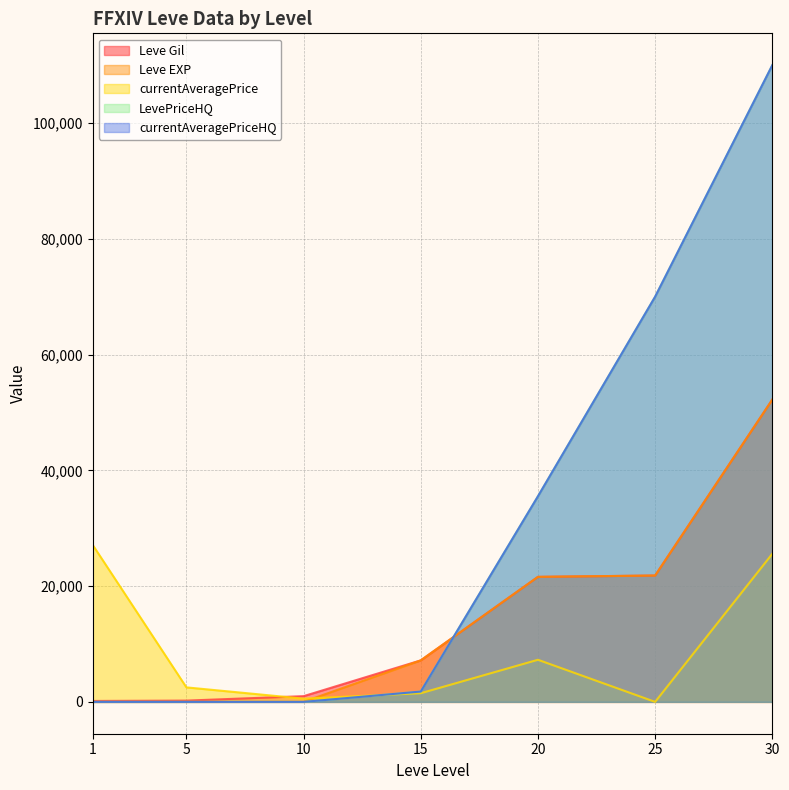

Does the chart have visible grid lines?

Yes